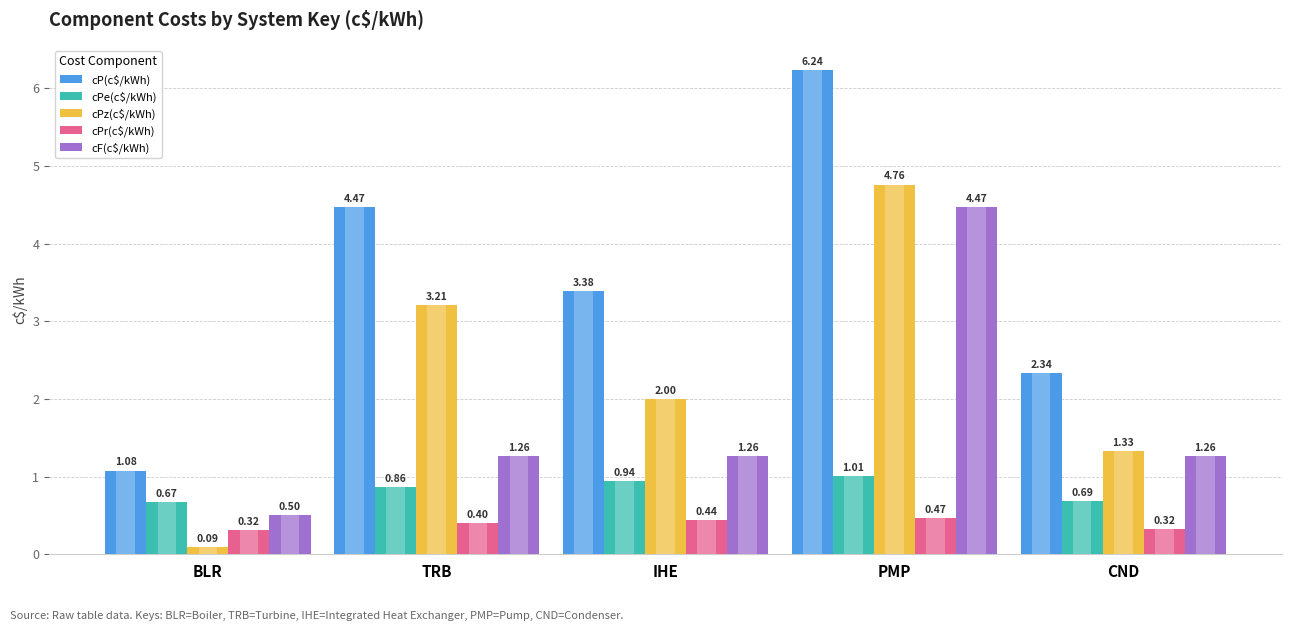

Reading left to right, what are all the values shown in this chart?

cP(c$/kWh): BLR=1.1	TRB=4.5	IHE=3.4	PMP=6.2	CND=2.3
cPe(c$/kWh): BLR=0.7	TRB=0.9	IHE=0.9	PMP=1.0	CND=0.7
cPz(c$/kWh): BLR=0.1	TRB=3.2	IHE=2.0	PMP=4.8	CND=1.3
cPr(c$/kWh): BLR=0.3	TRB=0.4	IHE=0.4	PMP=0.5	CND=0.3
cF(c$/kWh): BLR=0.5	TRB=1.3	IHE=1.3	PMP=4.5	CND=1.3